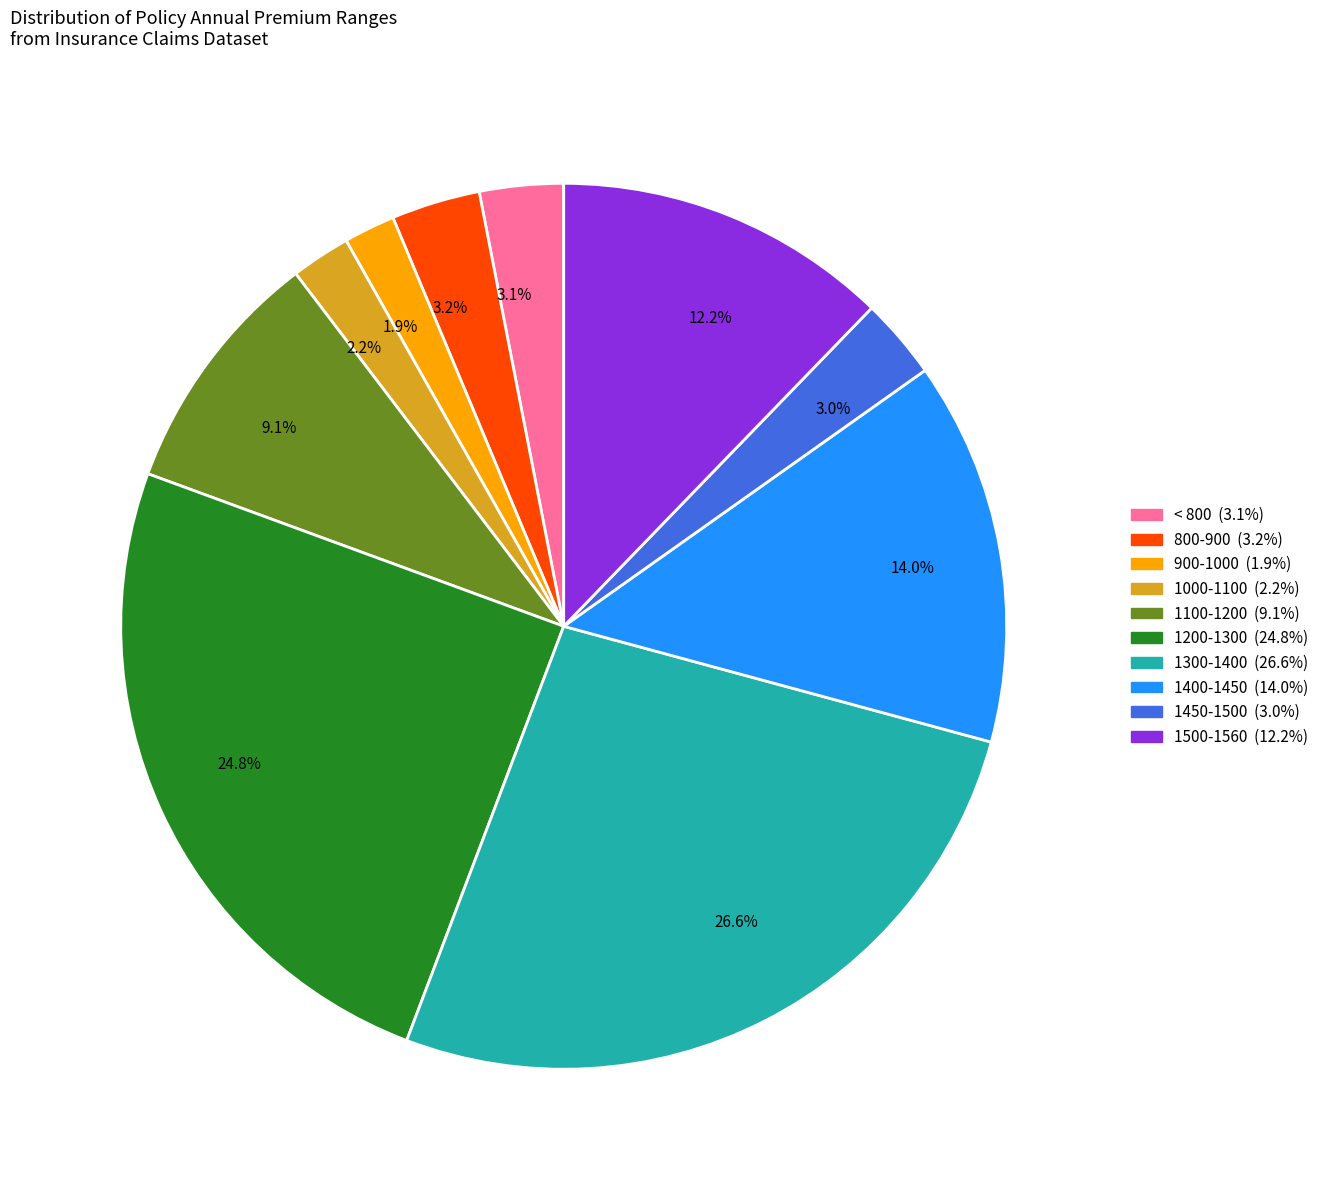

What is the total percentage of 14.0% and 2.2%?

16.2%